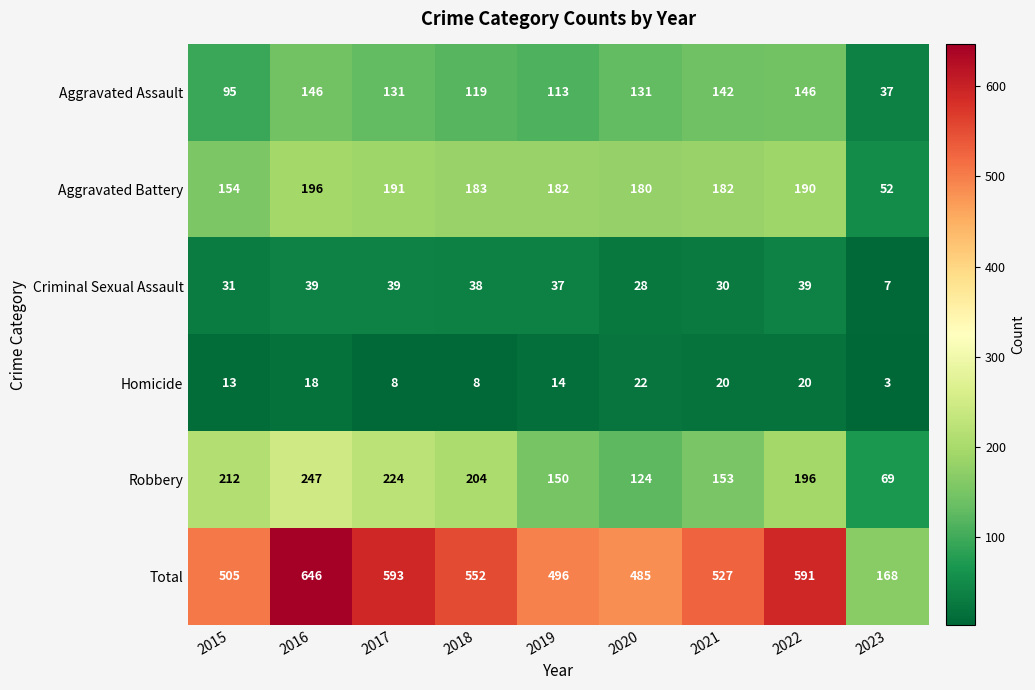

What is the lowest value of the Aggravated Battery series?

52